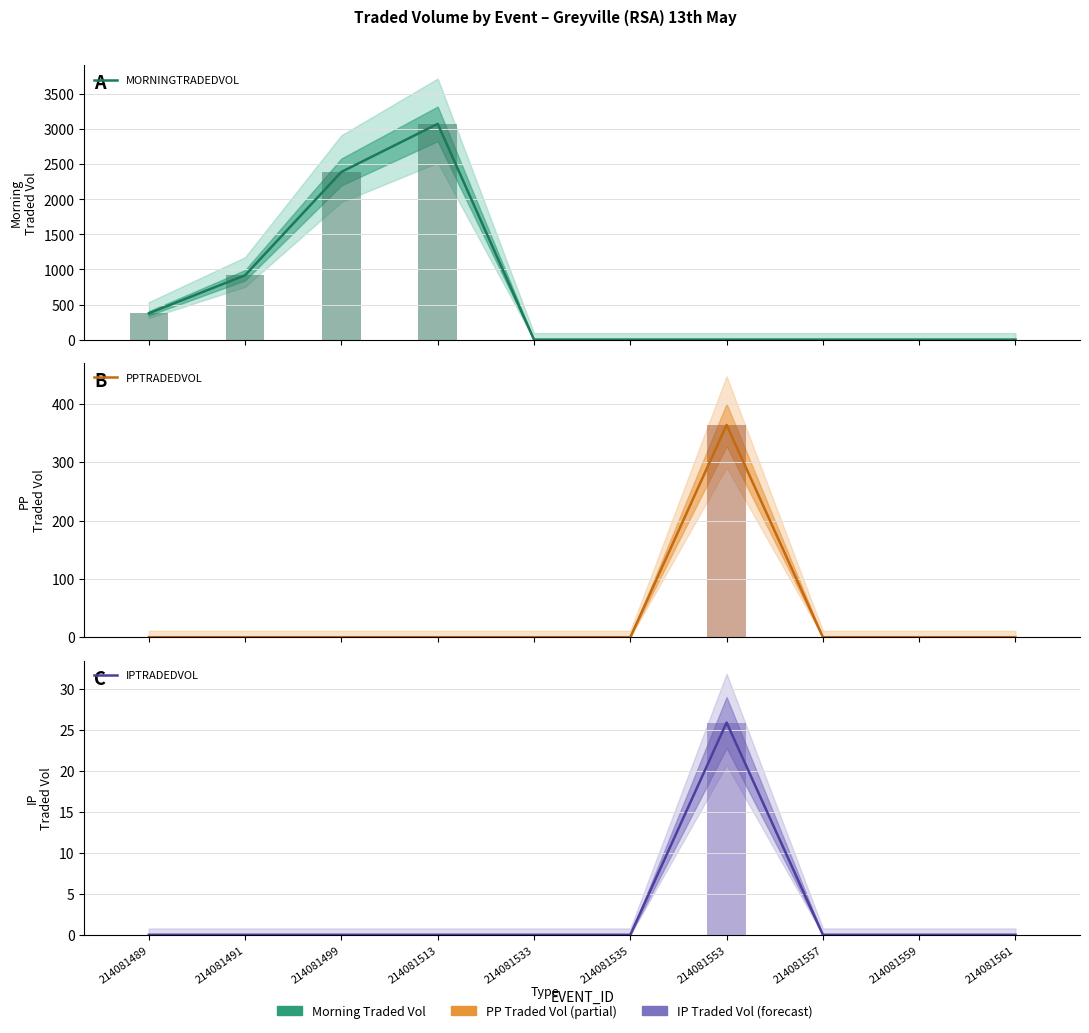

What is the difference between the maximum and minimum values in the PPTRADEDVOL series?

363.9